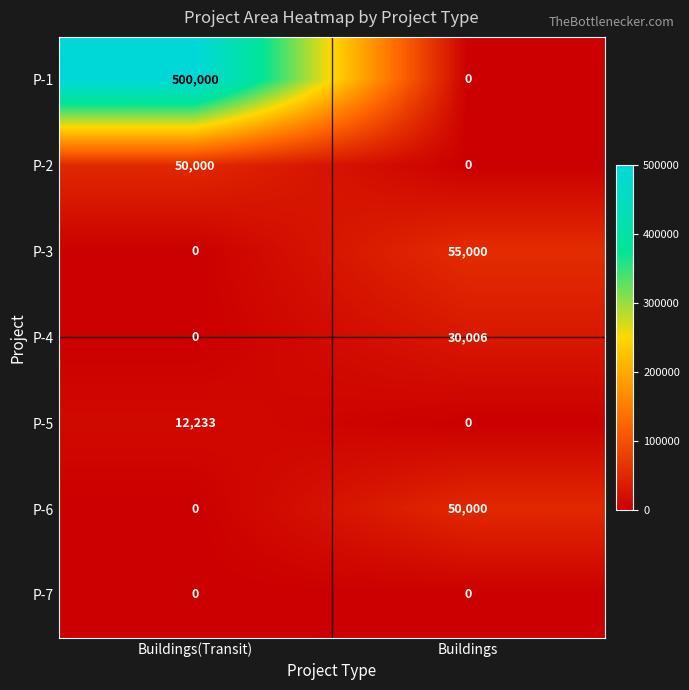

Which series has the largest range (max minus min)?

P-1